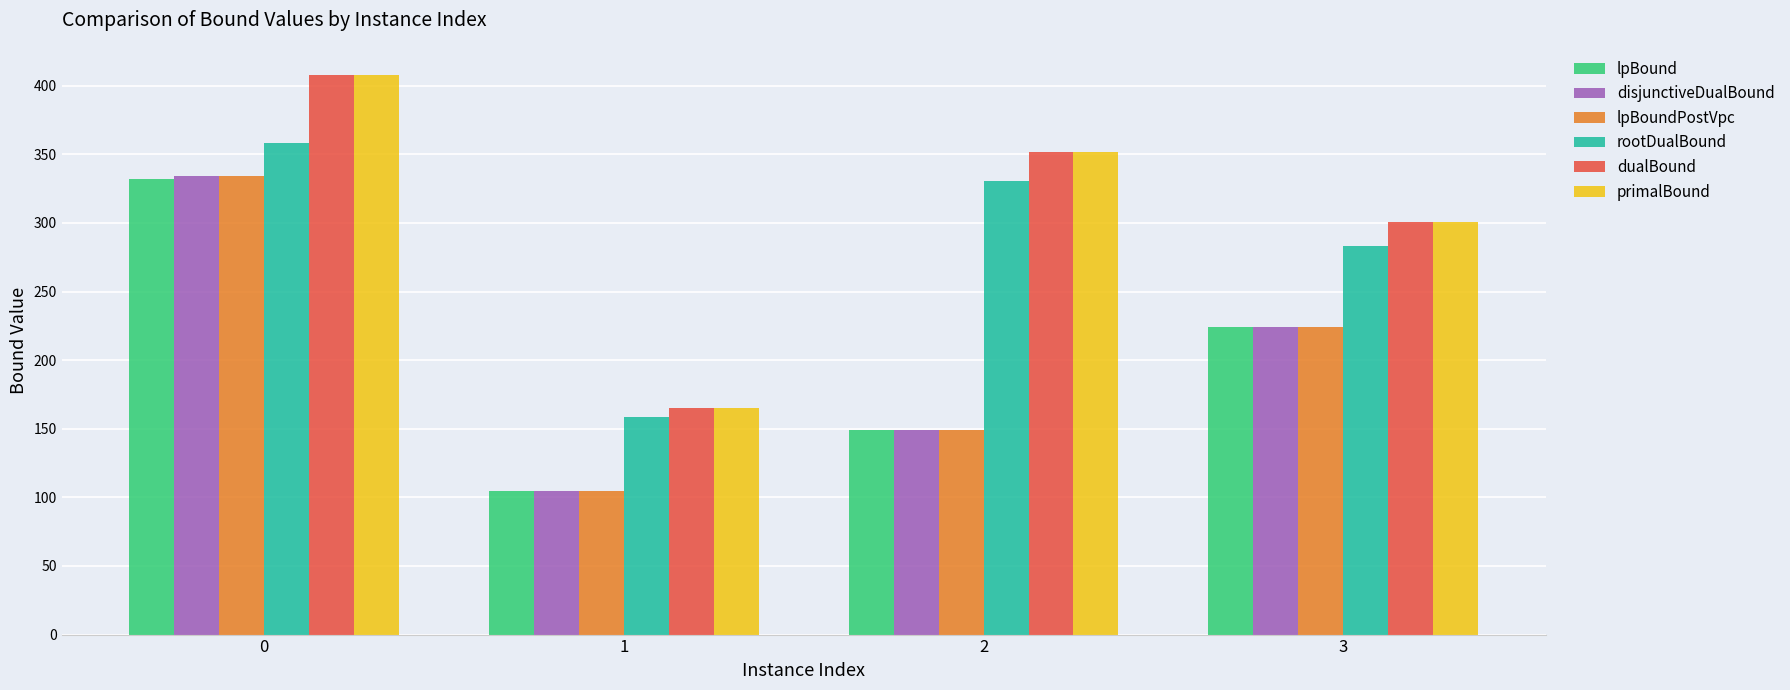

What is the average value of the dualBound series?

306.5